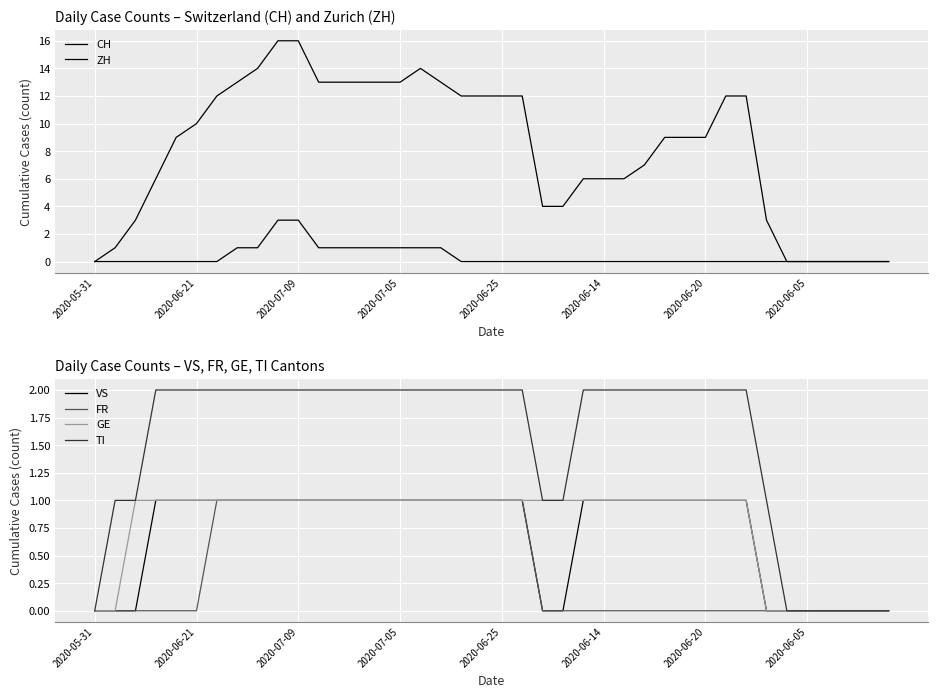

True or false: VS has a value of 1 at 31.

True